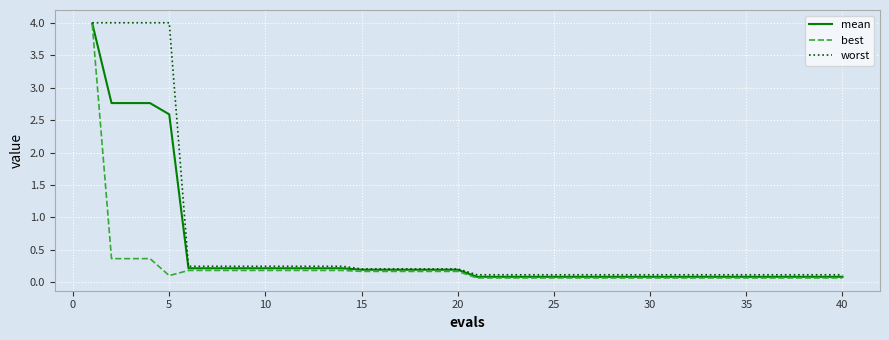

What is the highest value of the best series?

4.0